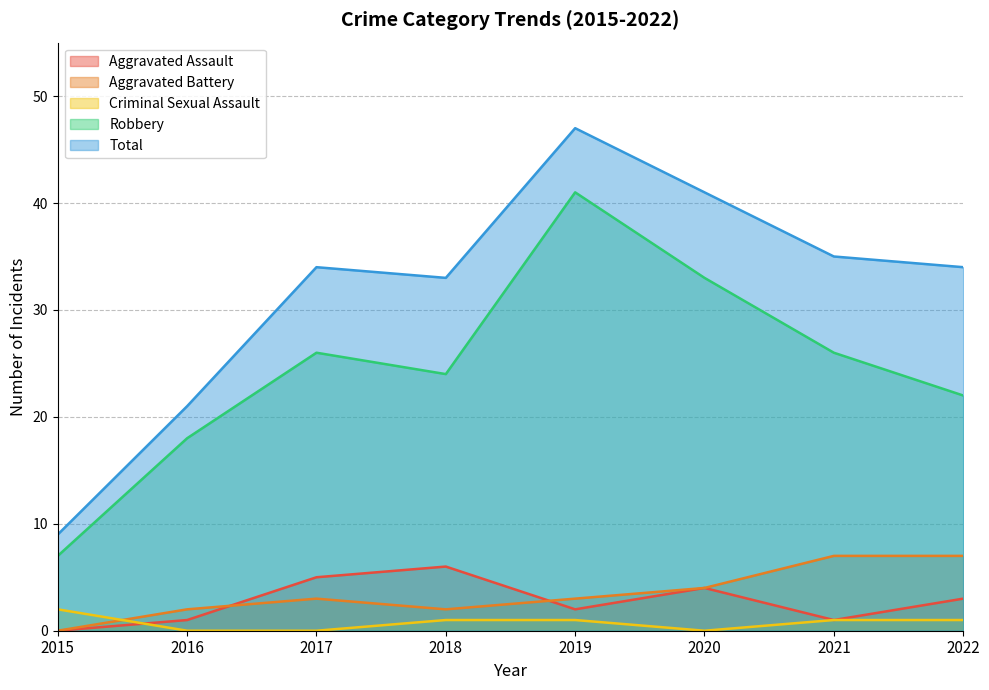

Where is Aggravated Assault nearest to the value 3?

2022